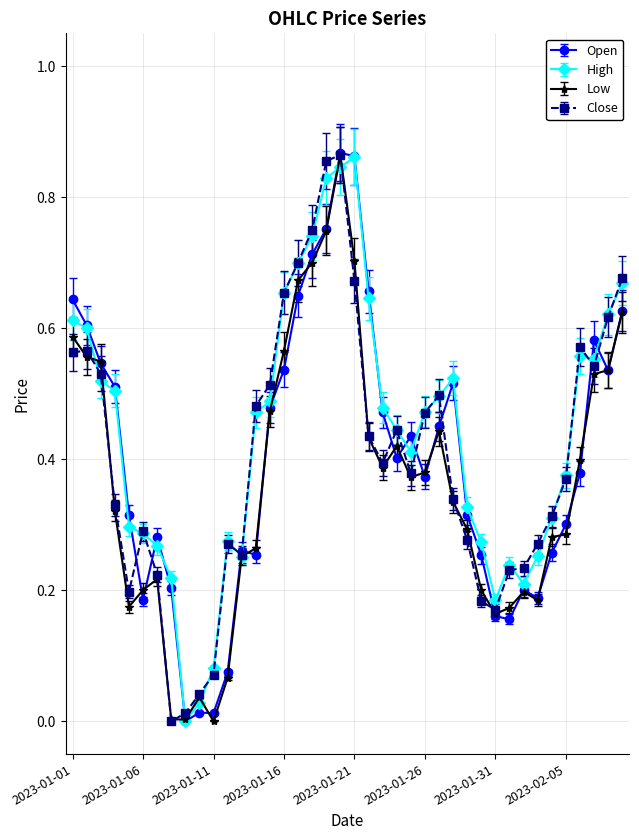

True or false: Open has more than 1 interior local peaks.

True